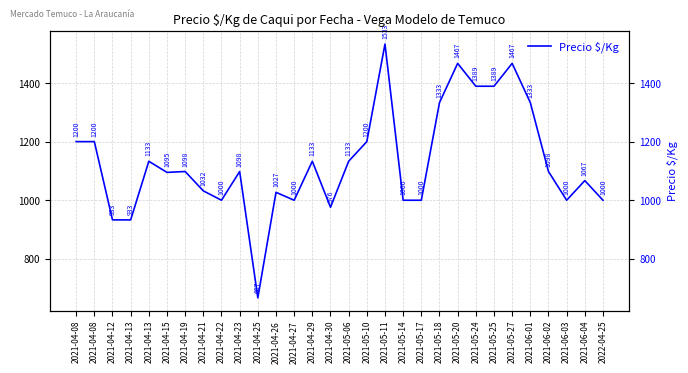

At which label is the value closest to 1100?

2021-04-19